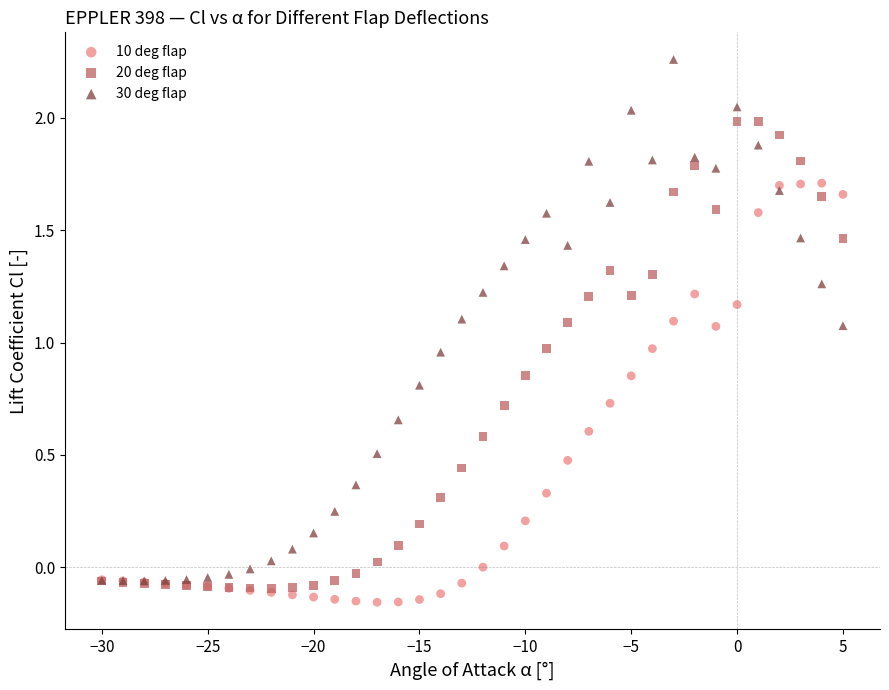

Which series contains the lowest Y value?

10 deg flap